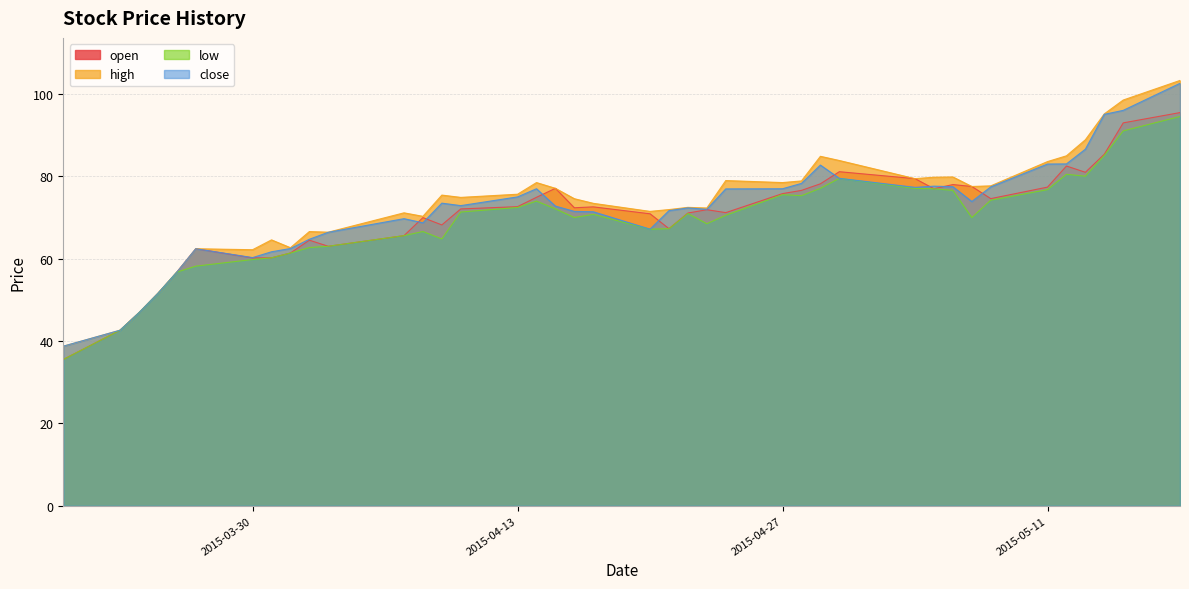

Does the chart display data point markers on the line(s)?

No